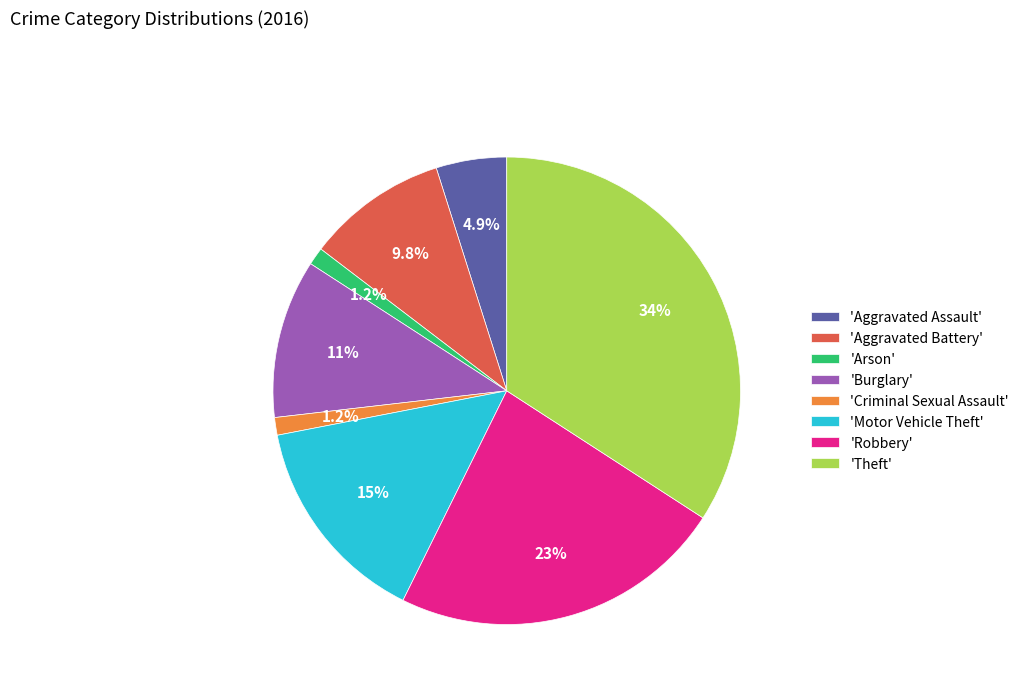

Is there any slice that represents more than half of the pie?

No